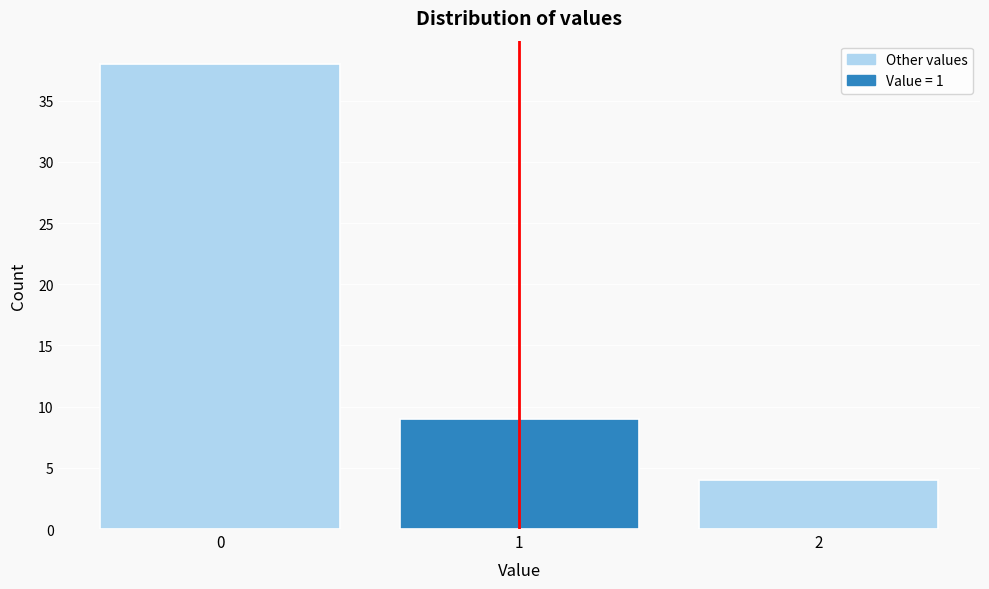

Which range on the x-axis has the tallest bar?

-0.5 to 0.5